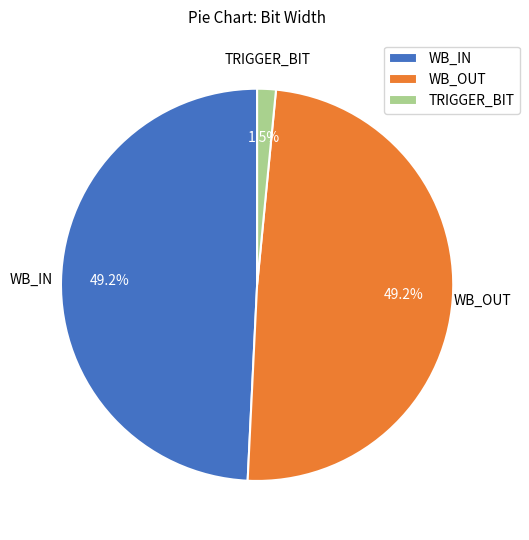

Which has a higher value, WB_OUT or TRIGGER_BIT?

WB_OUT